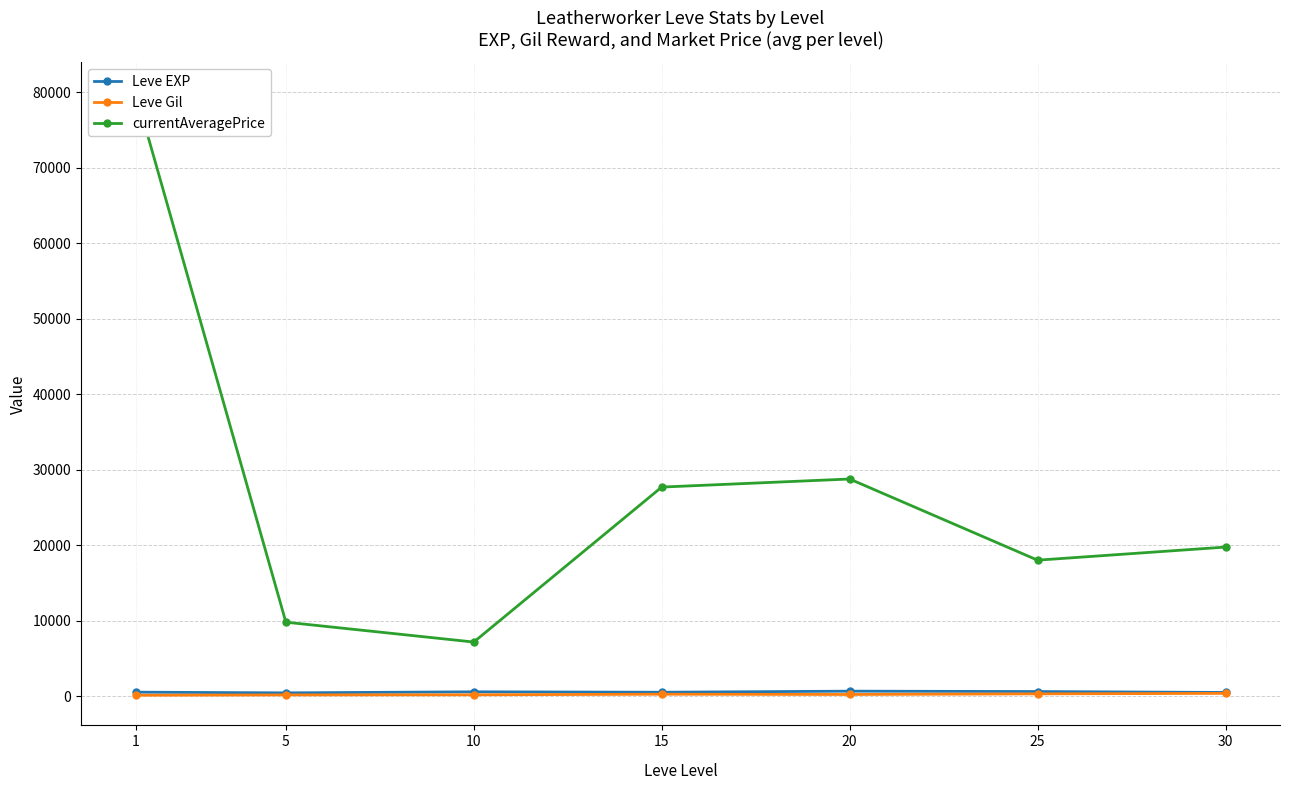

What is the maximum value shown in the chart?

80000.0